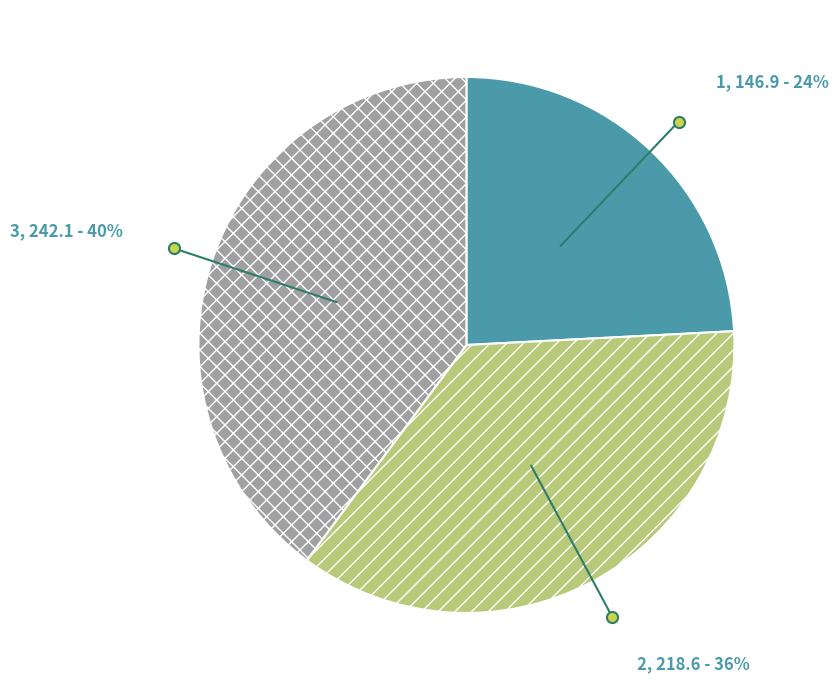

Which slice is the largest?

3